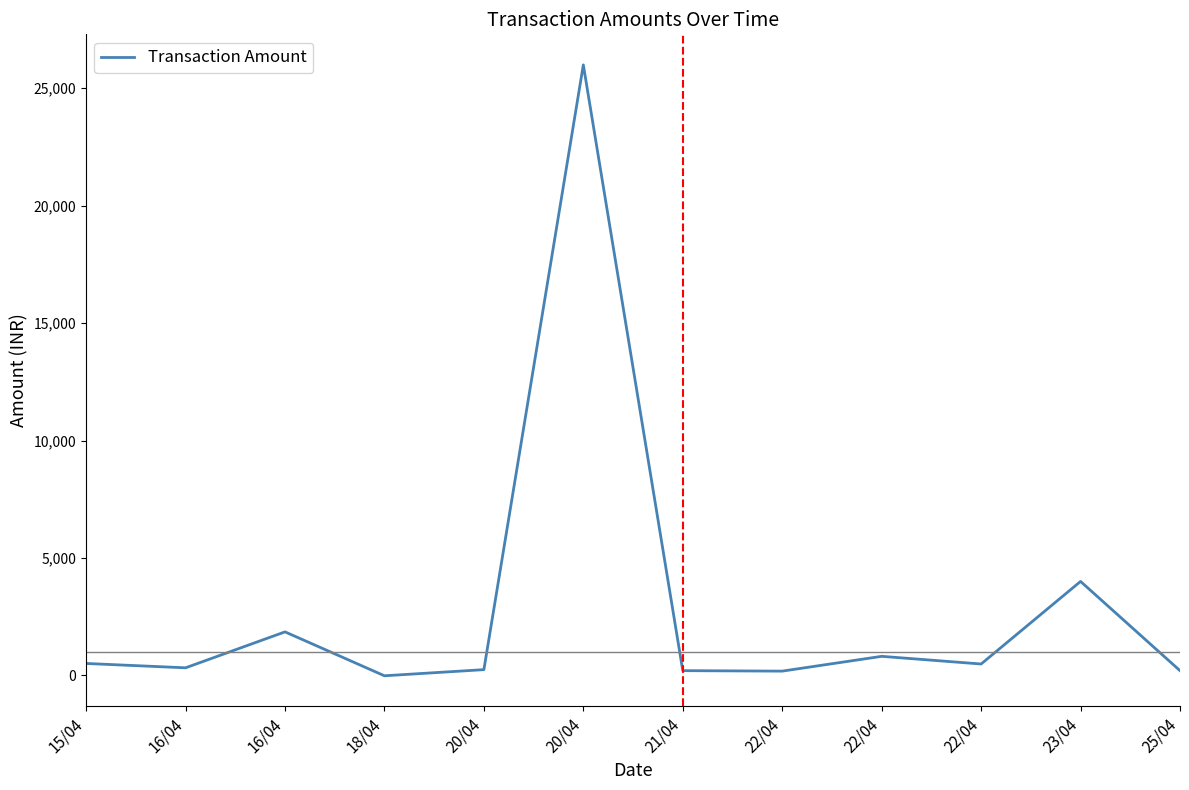

What is the change in value from 20/04 to 22/04?

-25817.0